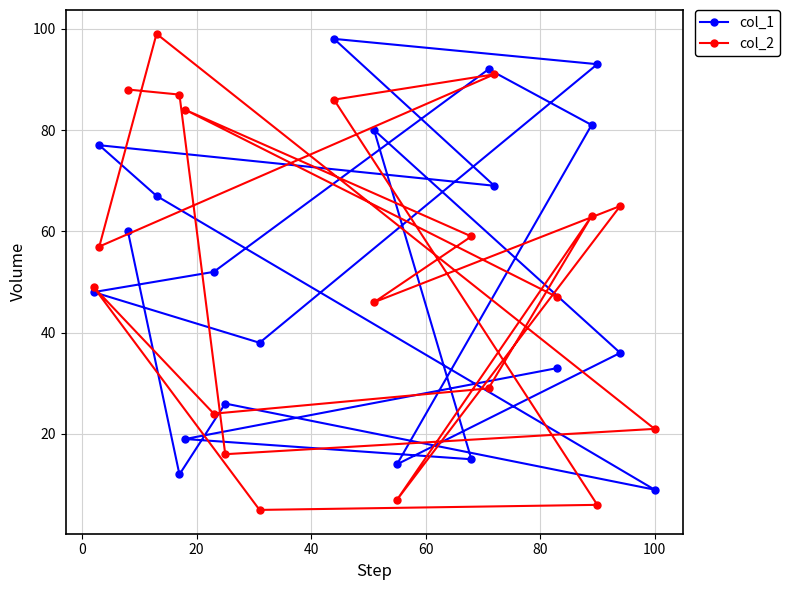

What is the greatest value displayed?

99